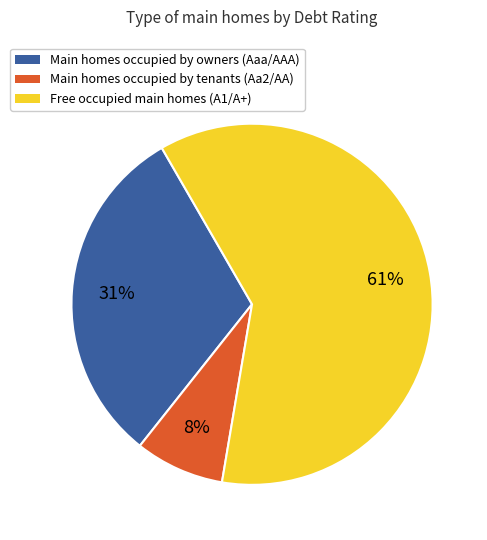

Is the sum of Free occupied main homes (A1/A+) and Main homes occupied by owners (Aaa/AAA) greater than half?

Yes